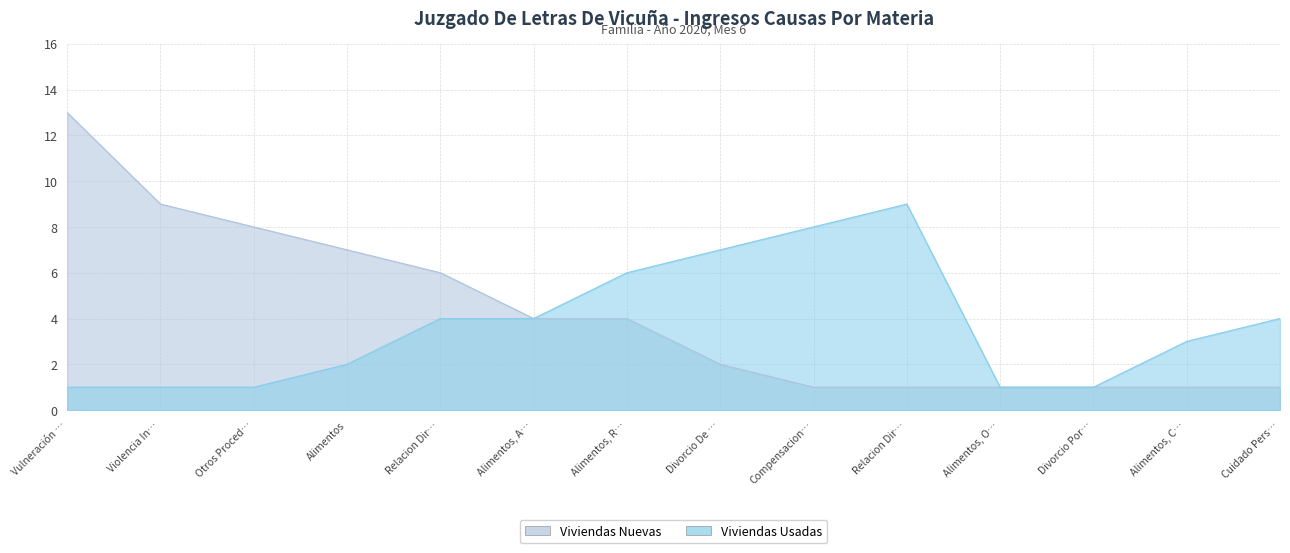

Rank the series by their average value, from highest to lowest.

Viviendas Nuevas, Viviendas Usadas